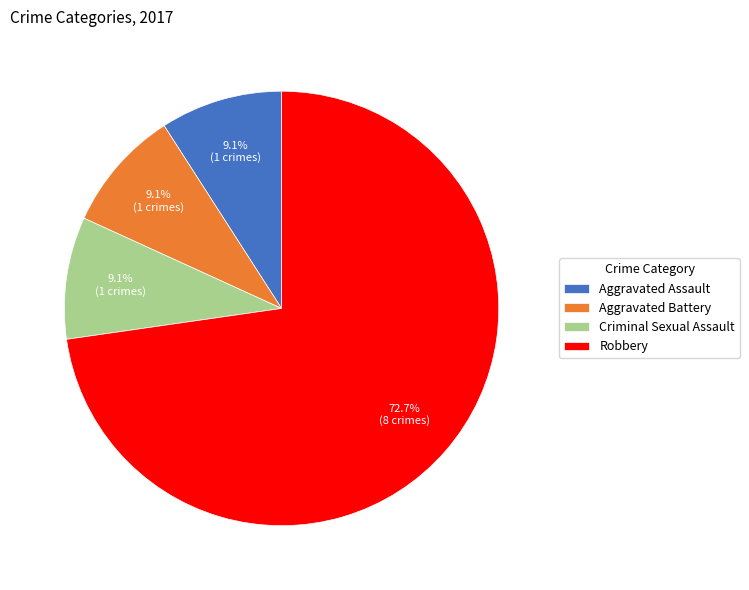

Is it true that Criminal Sexual Assault is 18% of the pie?

False